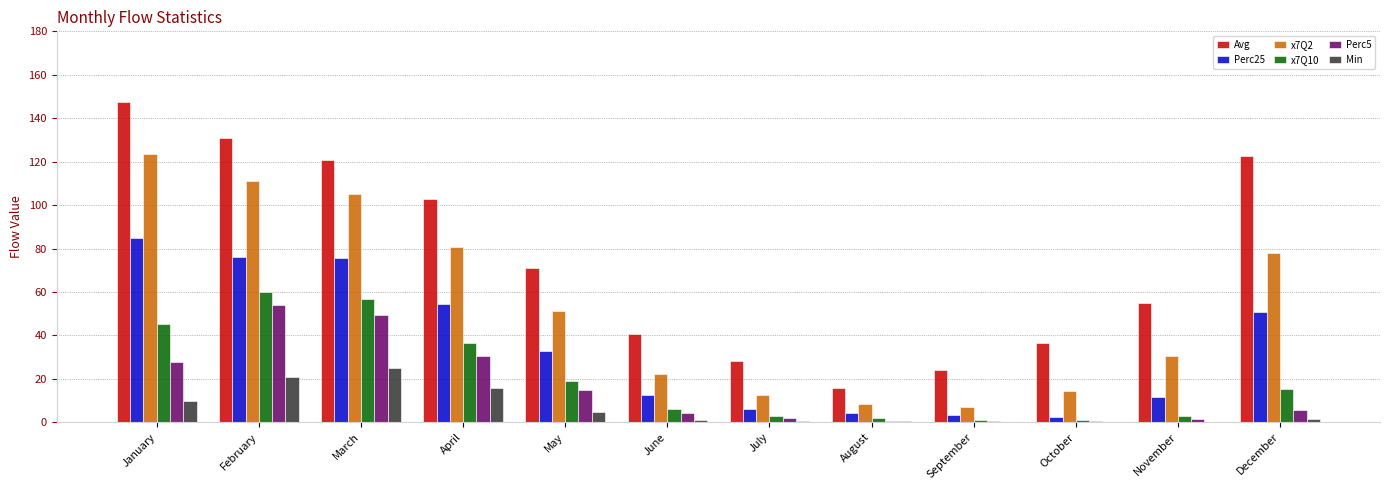

What is the maximum value for x7Q10?

59.9